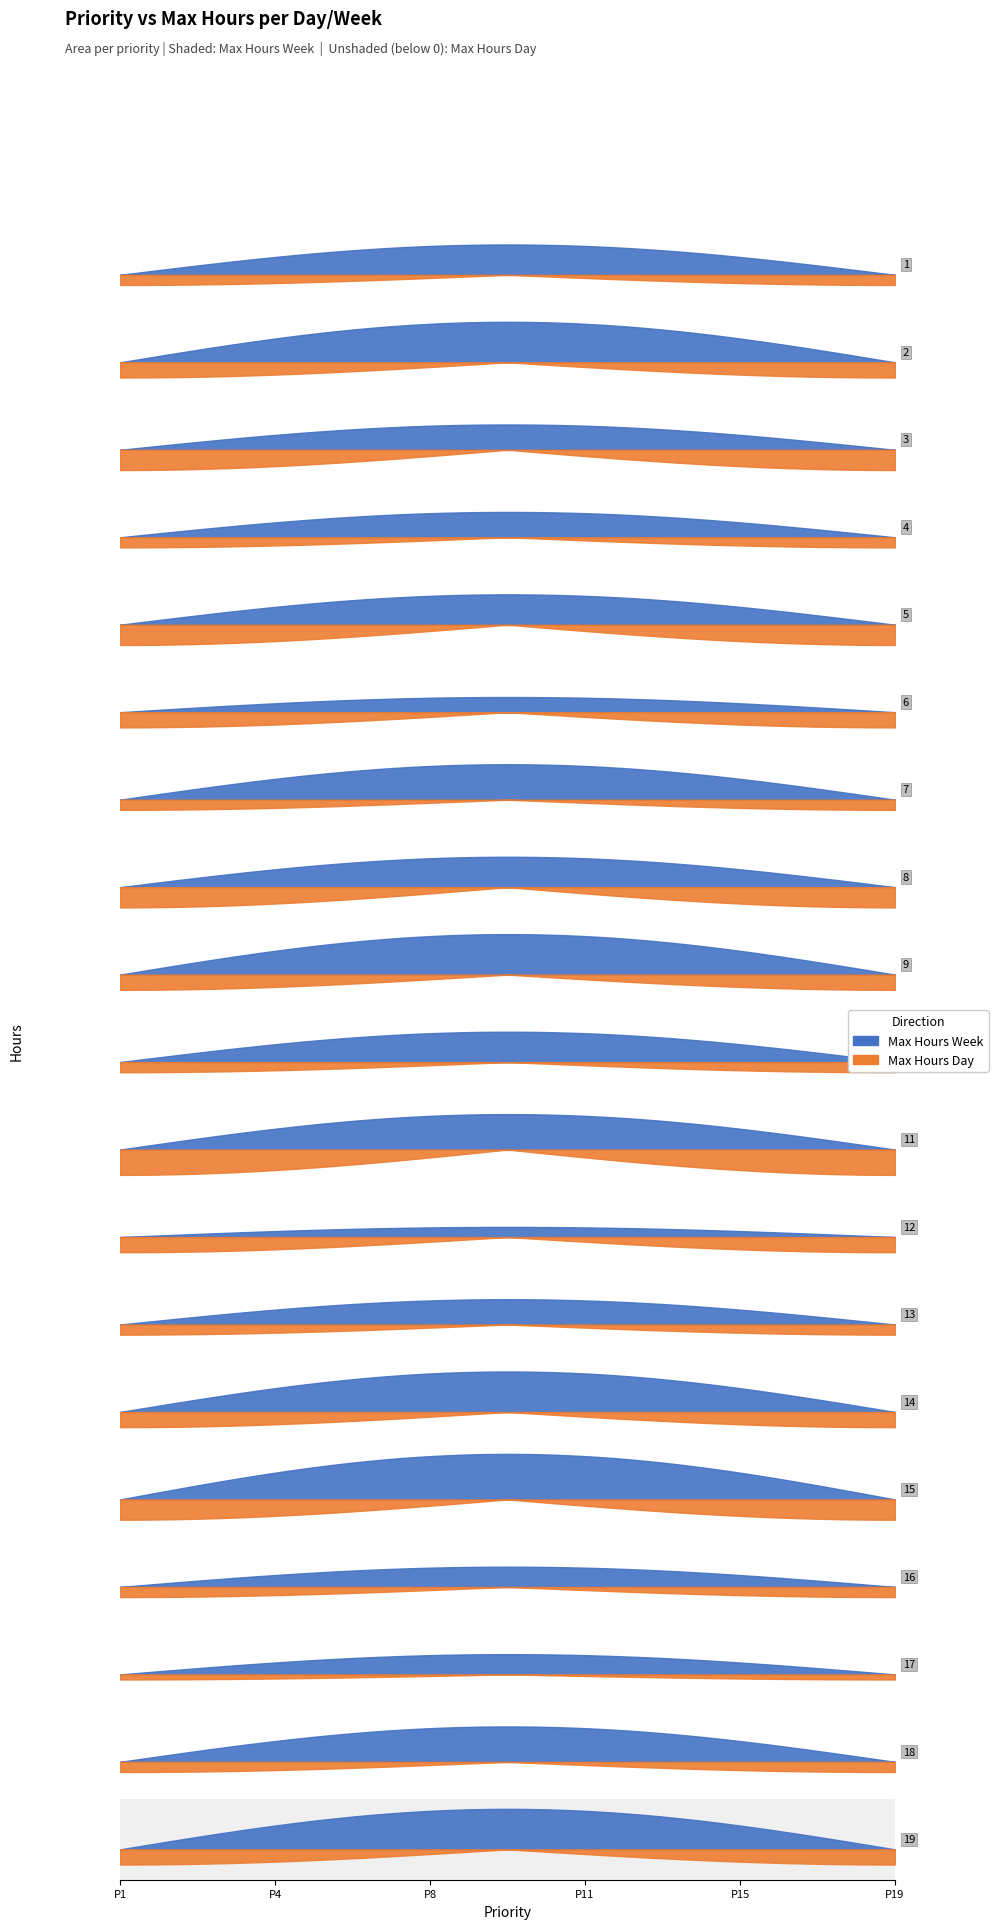

What is the value of the Max Hours Day point at the 5th from the left?

4